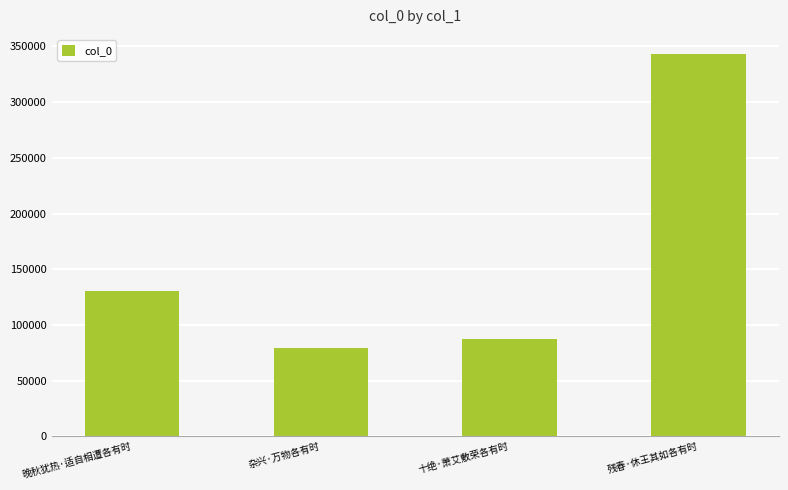

At which category does the chart reach its peak across all series?

残春·休王其如各有时